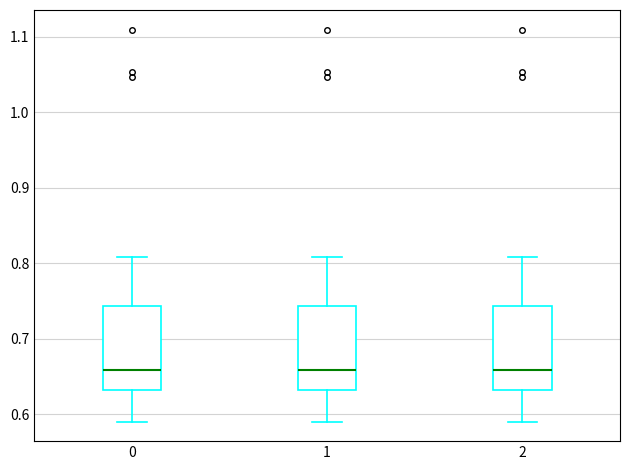

Where is the lower edge of the box at x = 2 on the y-axis? The values are not printed on the chart, so give them approximately, as read against the axis.

0.63